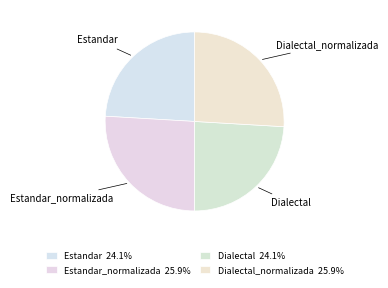

What is the largest slice in the pie chart?

Estandar_normalizada